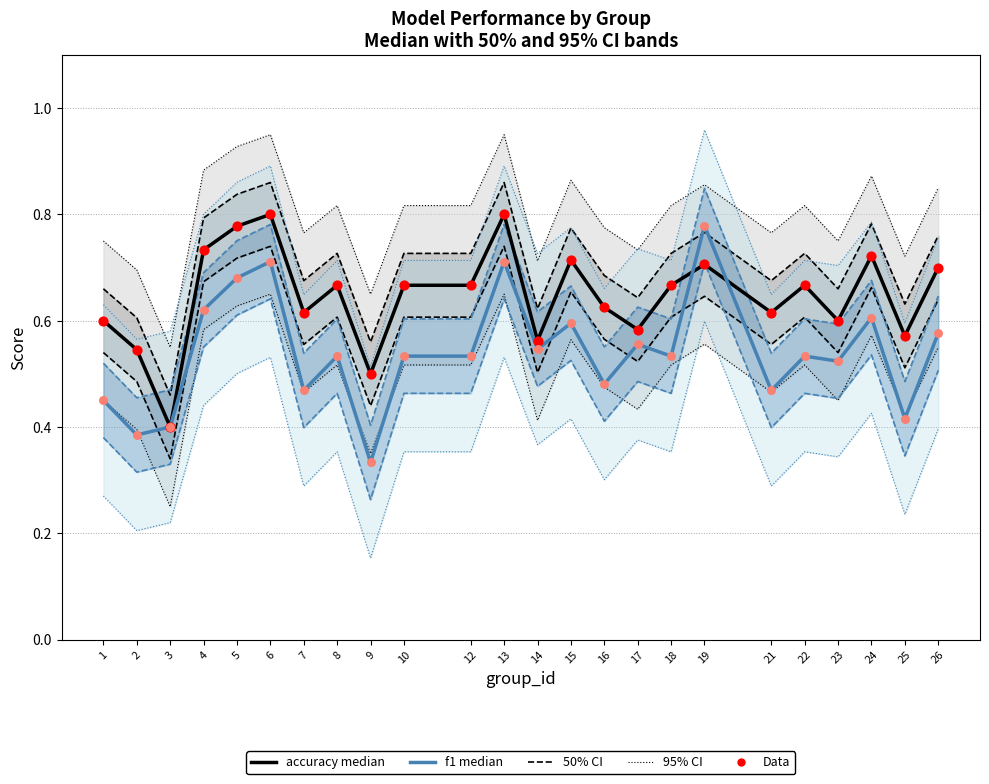

What is the total value across all series at 18?

2.4